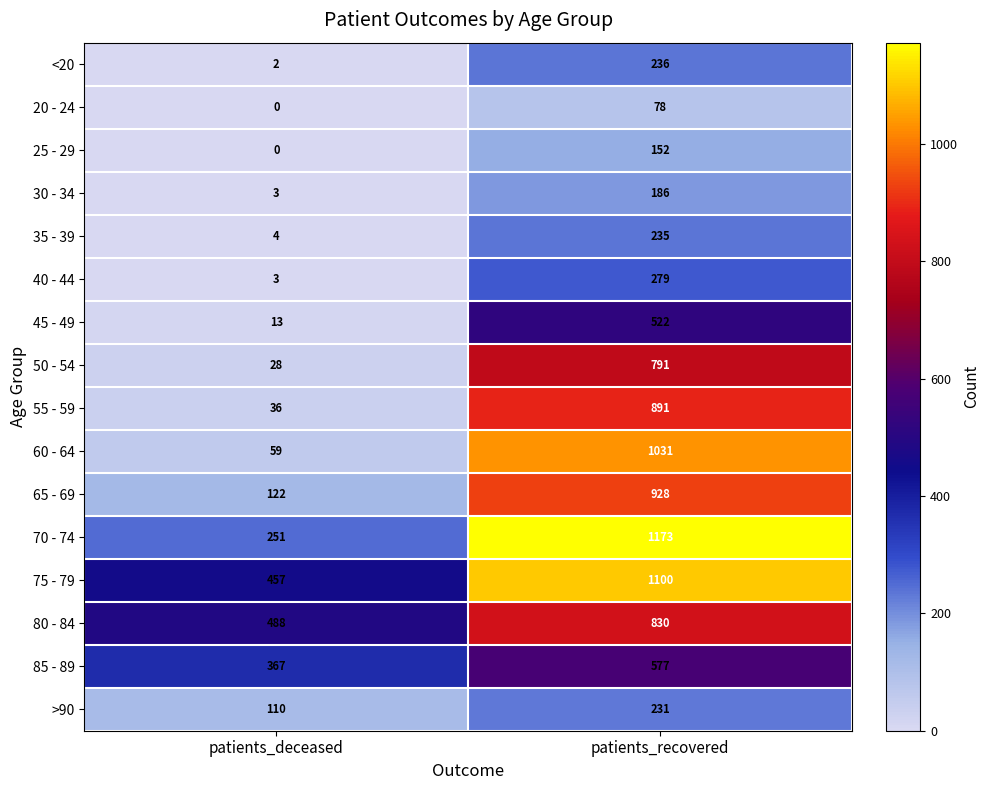

Rank the series by their maximum value, from lowest to highest.

20 - 24, 25 - 29, 30 - 34, >90, 35 - 39, <20, 40 - 44, 45 - 49, 85 - 89, 50 - 54, 80 - 84, 55 - 59, 65 - 69, 60 - 64, 75 - 79, 70 - 74